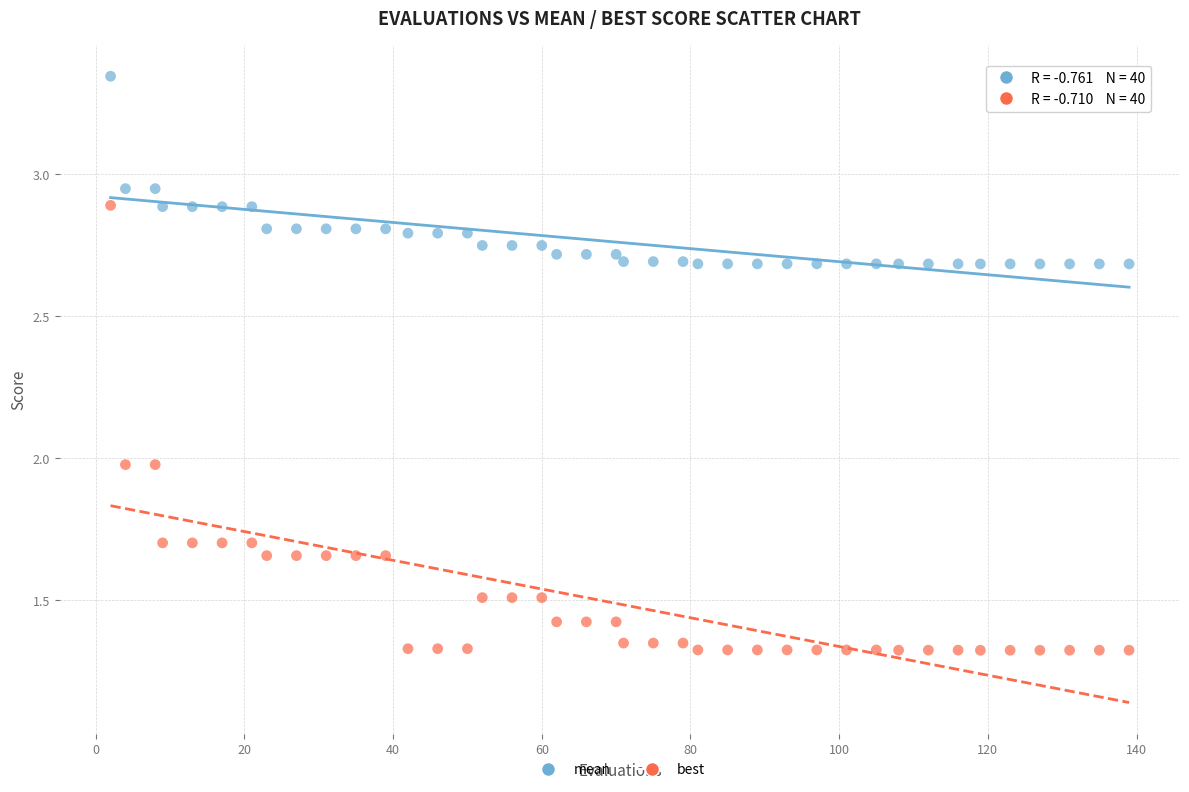

Which series has the widest spread of Y values?

best